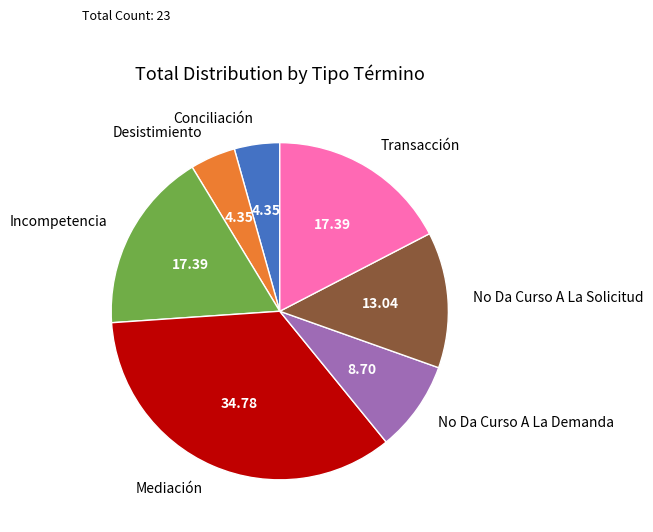

Which has a higher value, No Da Curso A La Demanda or Desistimiento?

No Da Curso A La Demanda